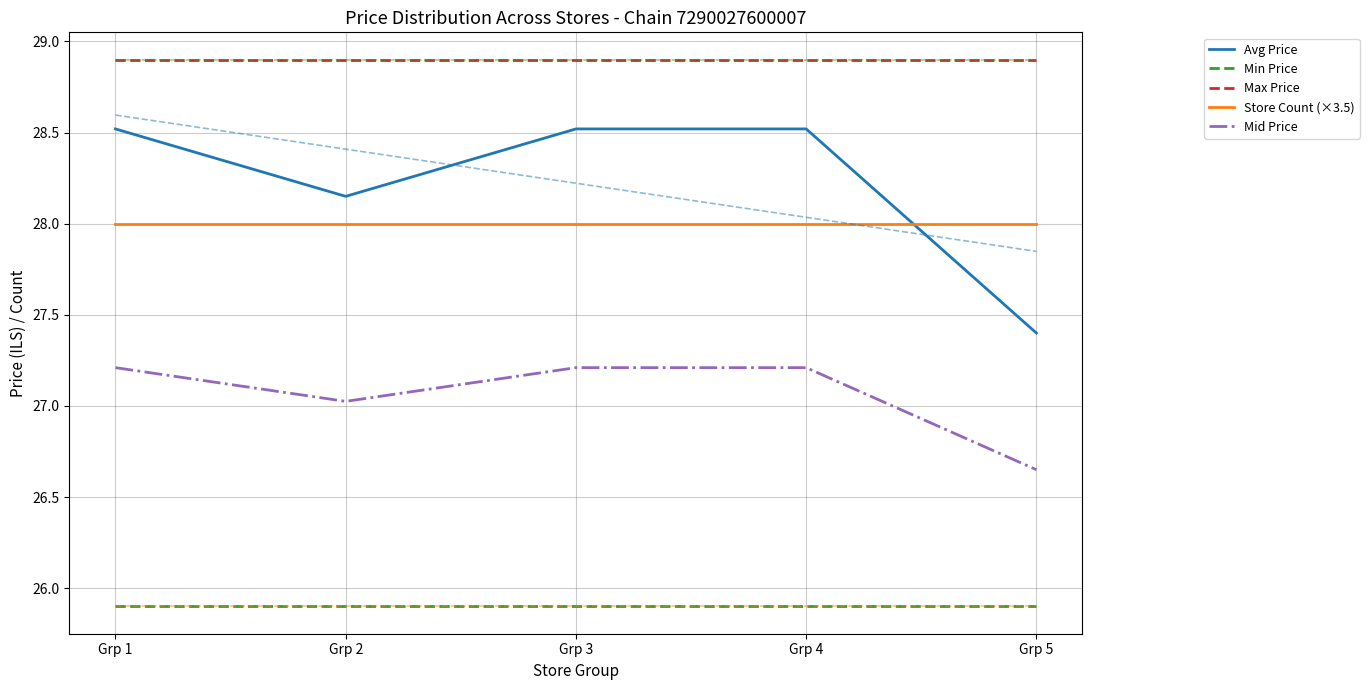

What is the total value across all series at Grp 3?

138.5